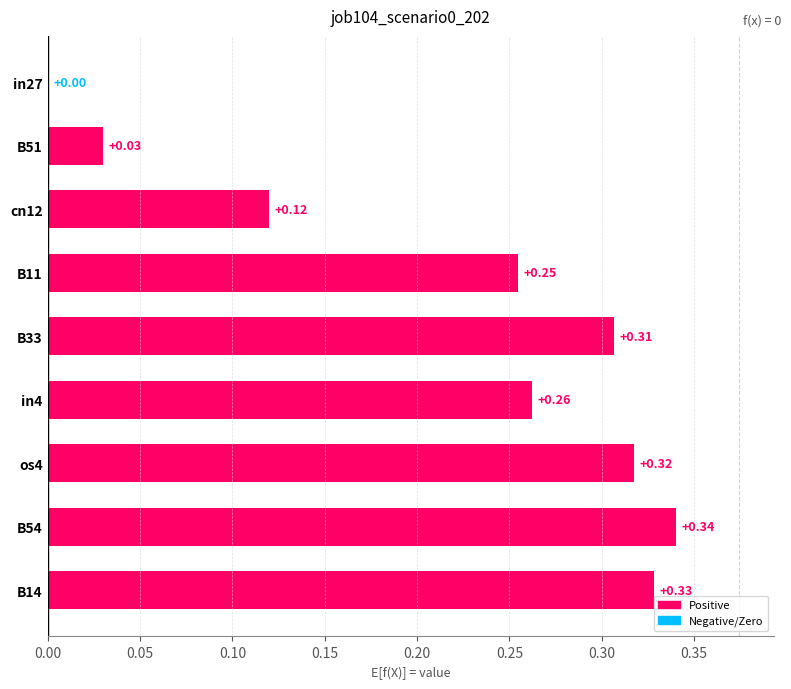

Between cn12 and B51, which is larger?

cn12